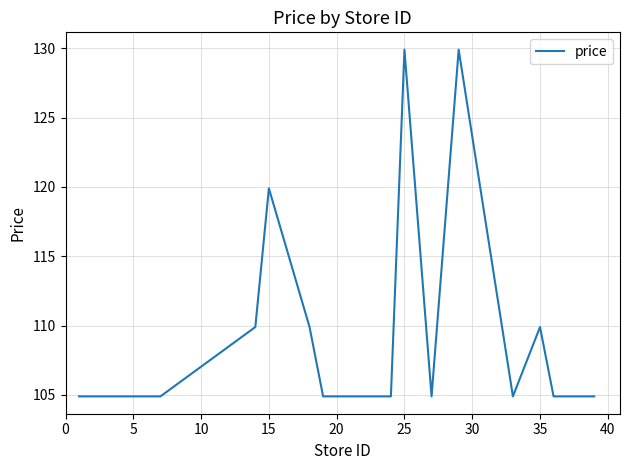

What is the greatest value displayed?

129.9